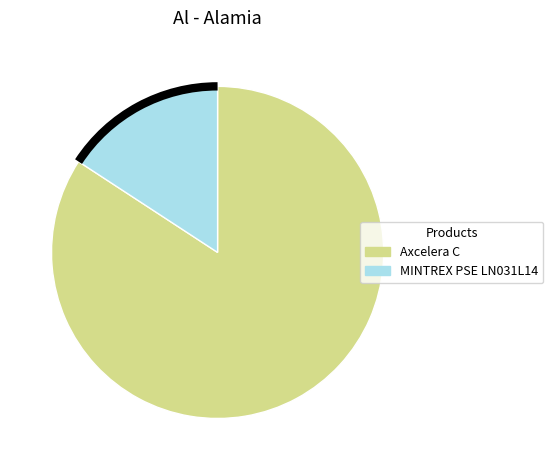

Is the sum of MINTREX PSE LN031L14 and Axcelera C greater than half?

Yes